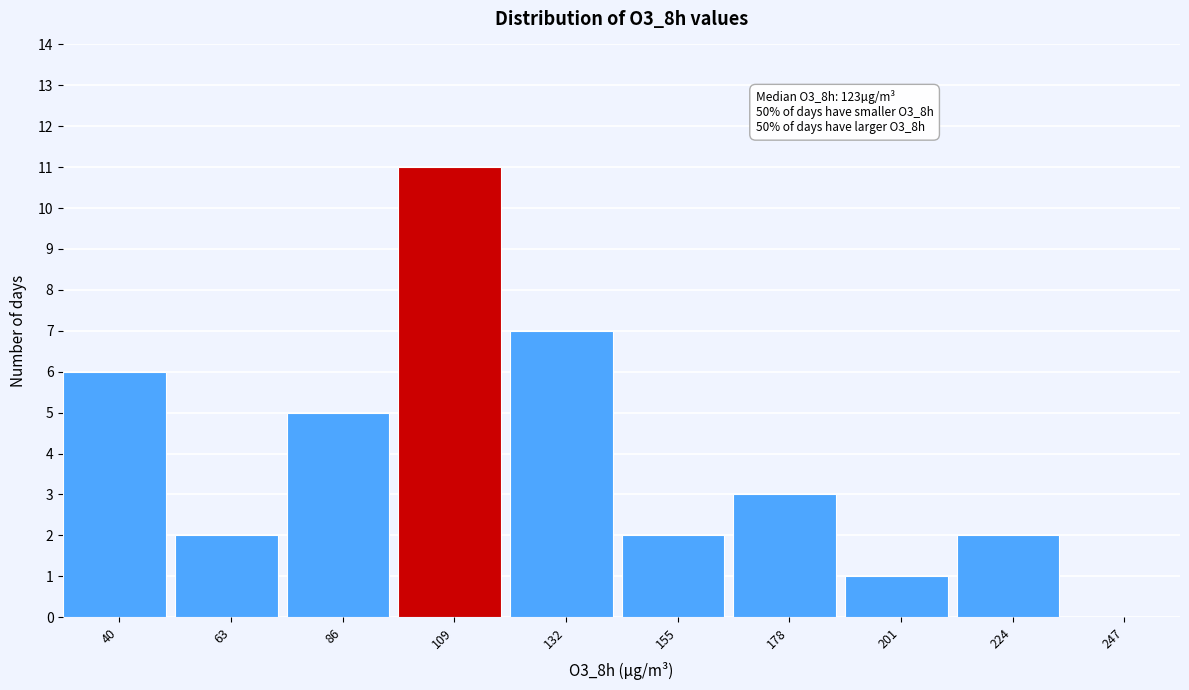

Reading left to right, extract all data points from this chart.

40=6	63=2	86=5	109=11	132=7	155=2	178=3	201=1	224=2	247=0